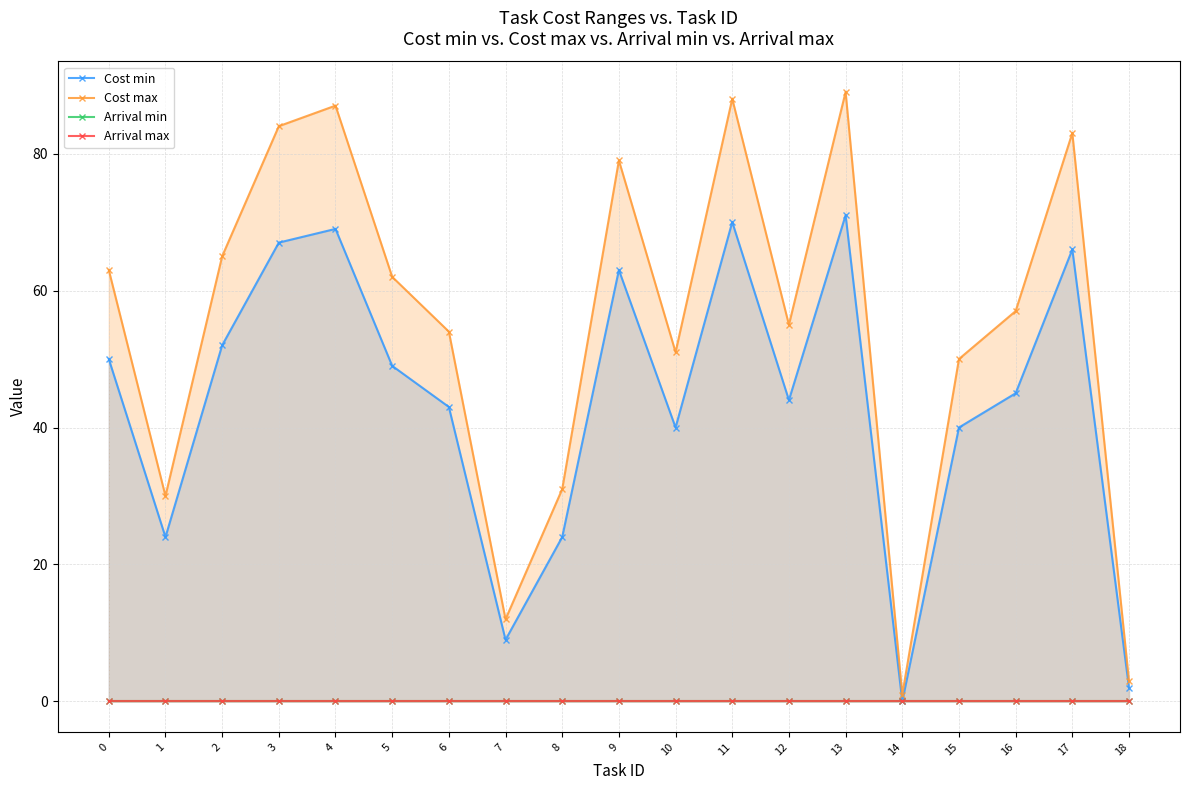

The Cost min series shows 85 at 5. True or false?

False